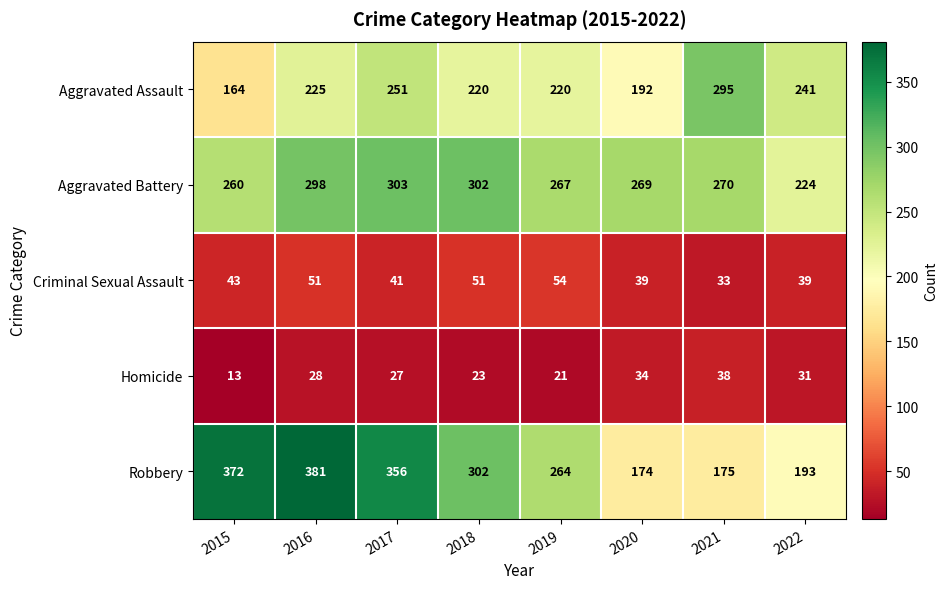

At how many categories does at least one series exceed 276?

5